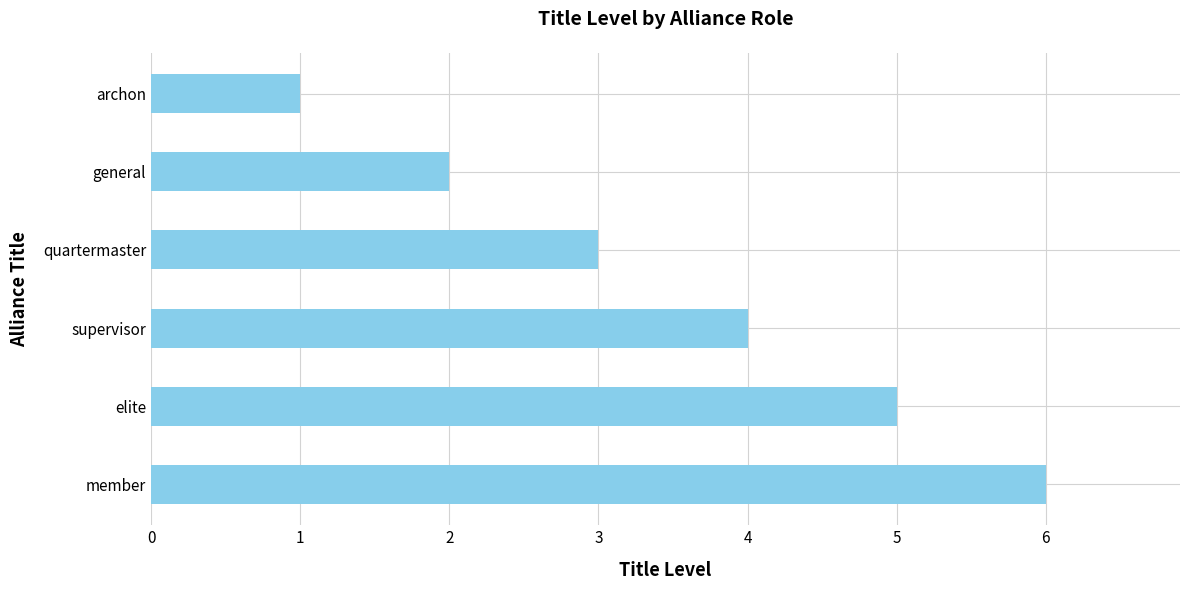

At which category does the chart reach its peak across all series?

member